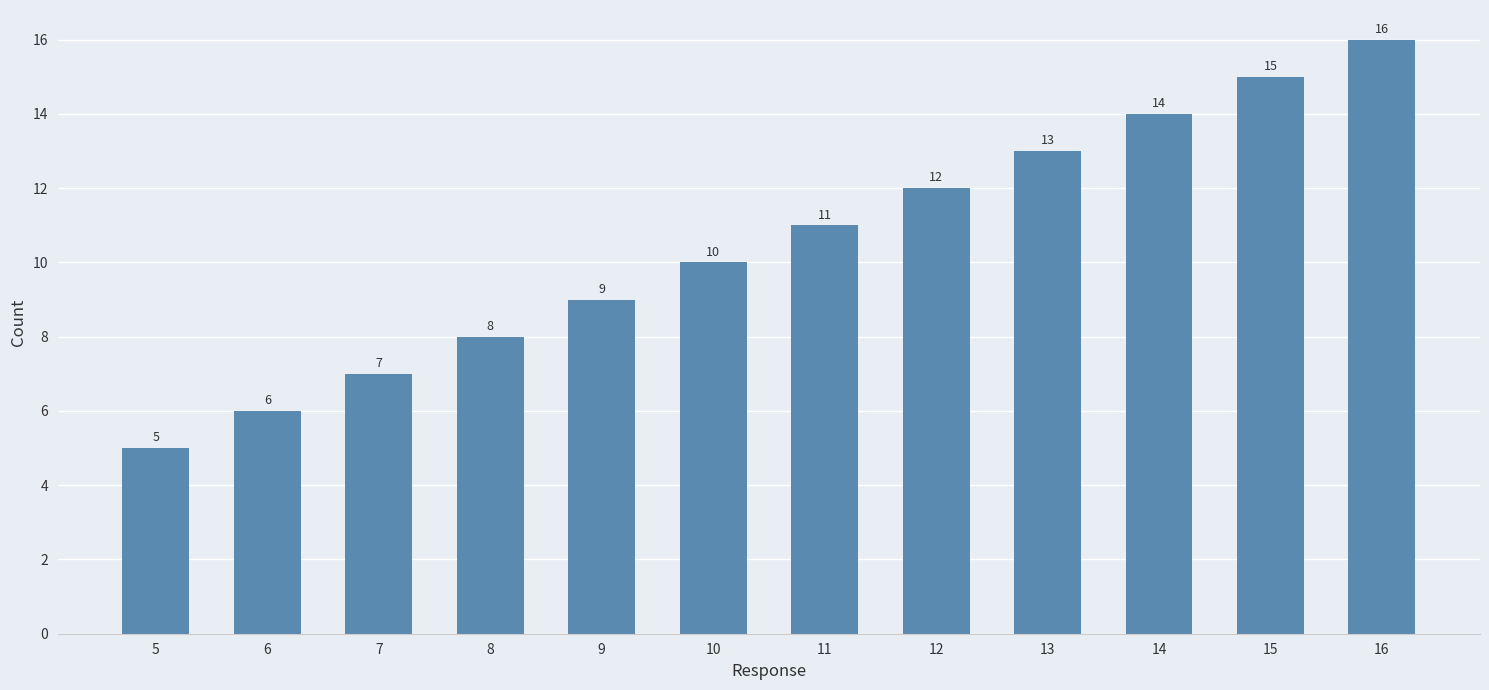

The chart shows a value of 9 at 9. True or false?

True